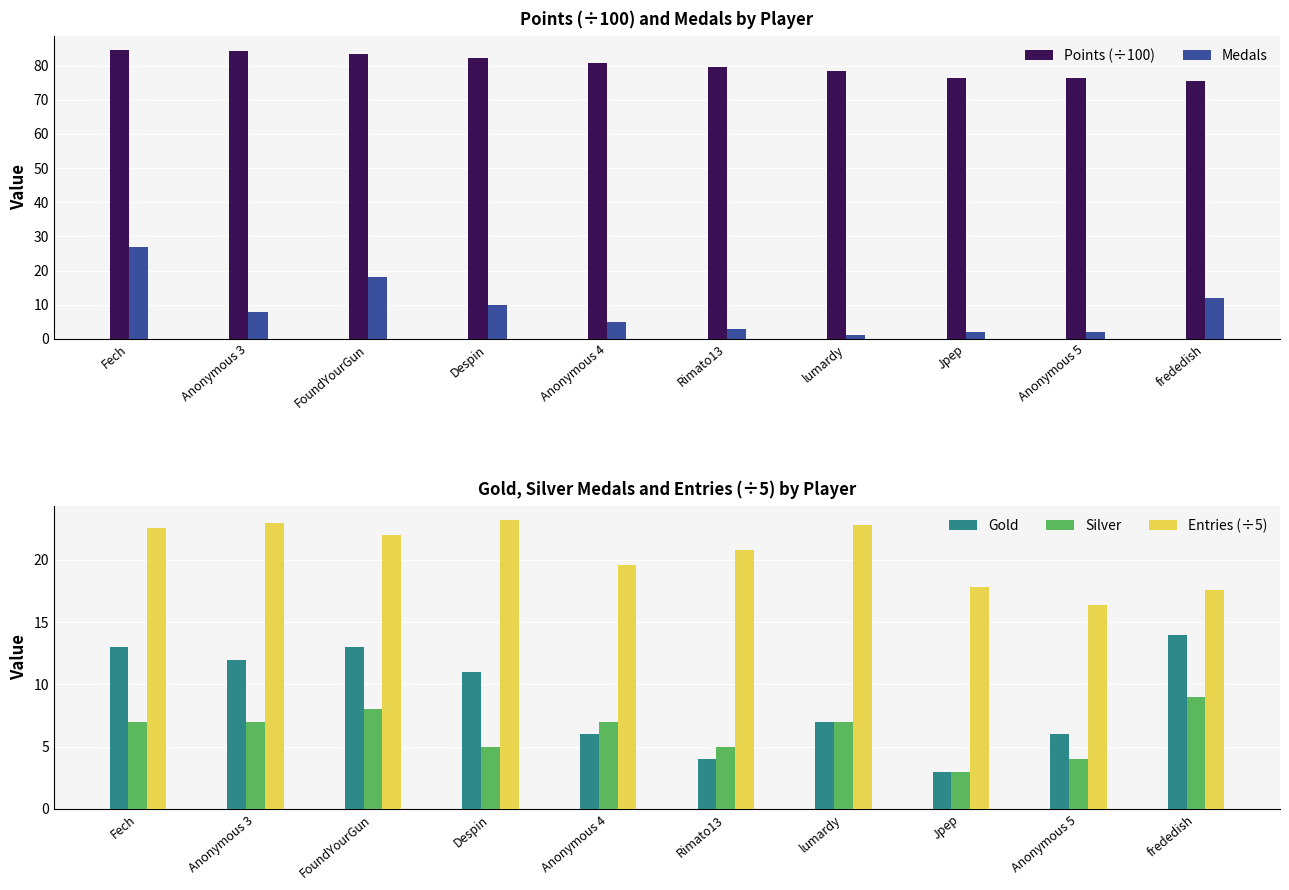

How many values in the Silver series exceed 7?

2